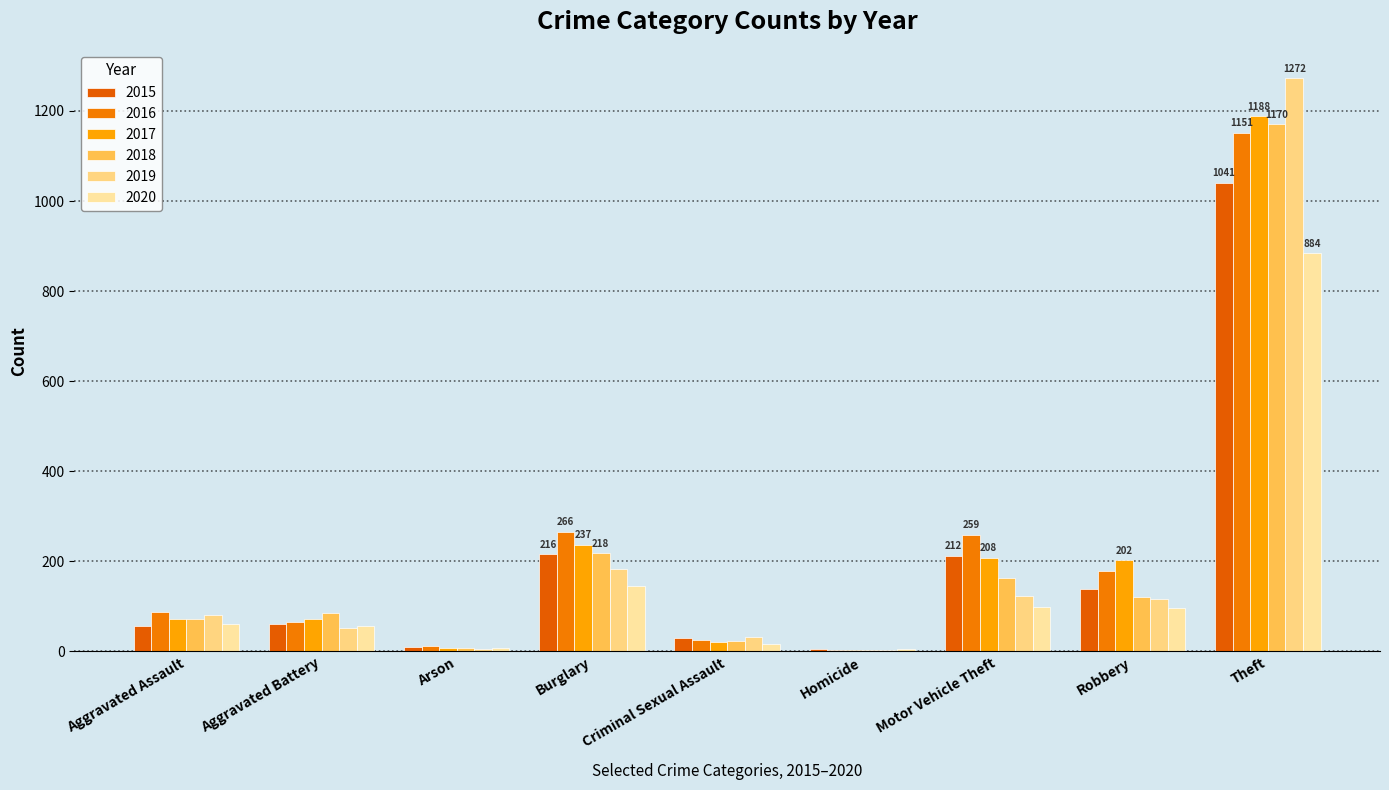

How many groups of bars are there?

9